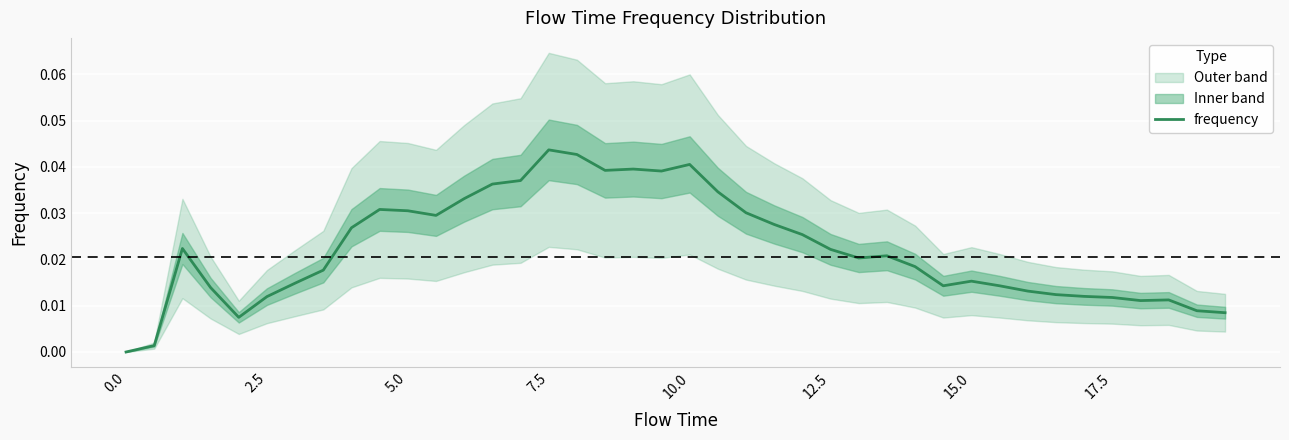

True or false: the data has more than 0 interior local peaks.

True